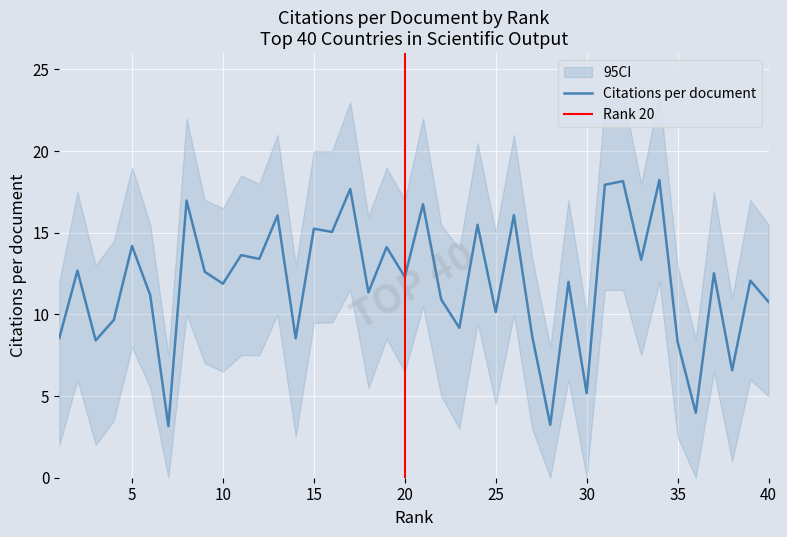

Reading left to right, transcribe all the data shown in this chart.

1=8.6	2=12.7	3=8.4	4=9.7	5=14.2	6=11.2	7=3.2	8=17.0	9=12.6	10=11.9	11=13.6	12=13.4	13=16.1	14=8.5	15=15.2	16=15.1	17=17.7	18=11.3	19=14.1	20=12.3	21=16.8	22=10.9	23=9.2	24=15.5	25=10.2	26=16.1	27=8.7	28=3.2	29=12.0	30=5.2	31=17.9	32=18.2	33=13.3	34=18.2	35=8.3	36=4.0	37=12.5	38=6.6	39=12.1	40=10.8